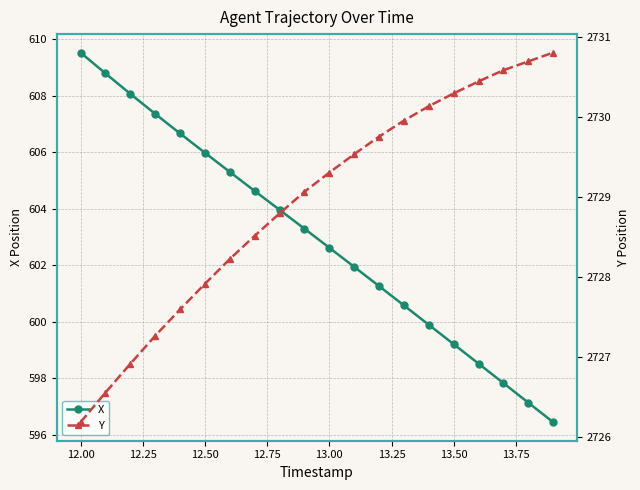

What is the average value of the Y series?

2728.9